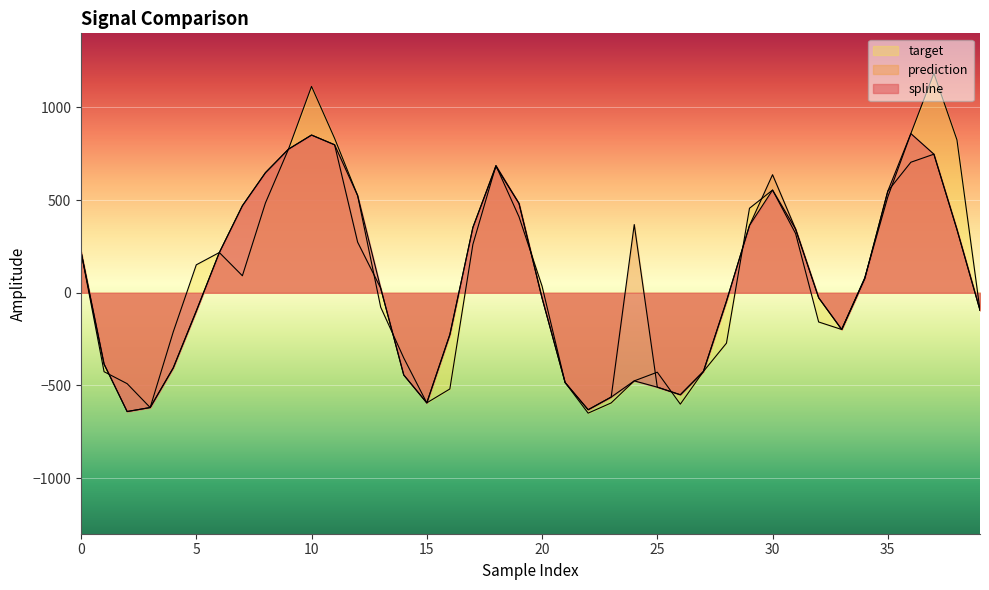

At which label does target reach its minimum?

22